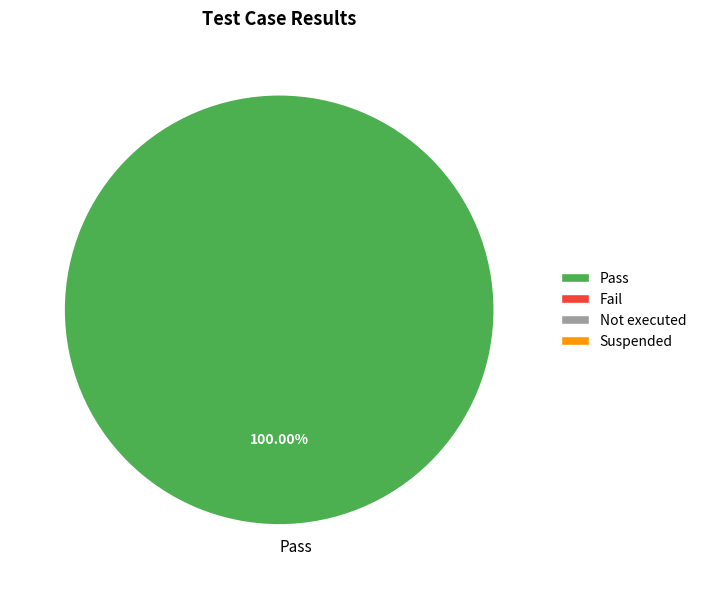

Is there any slice that represents more than half of the pie?

Yes